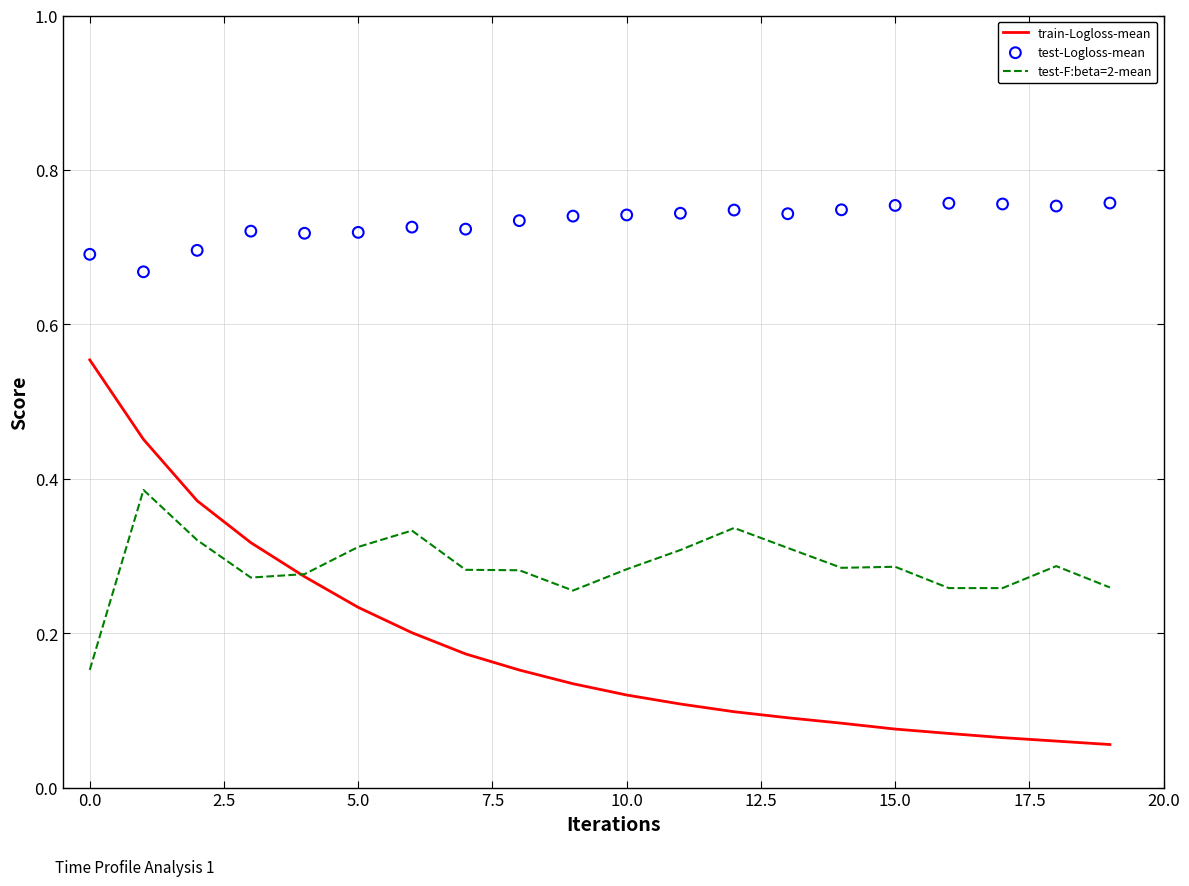

Which series has the largest total across all categories?

test-Logloss-mean